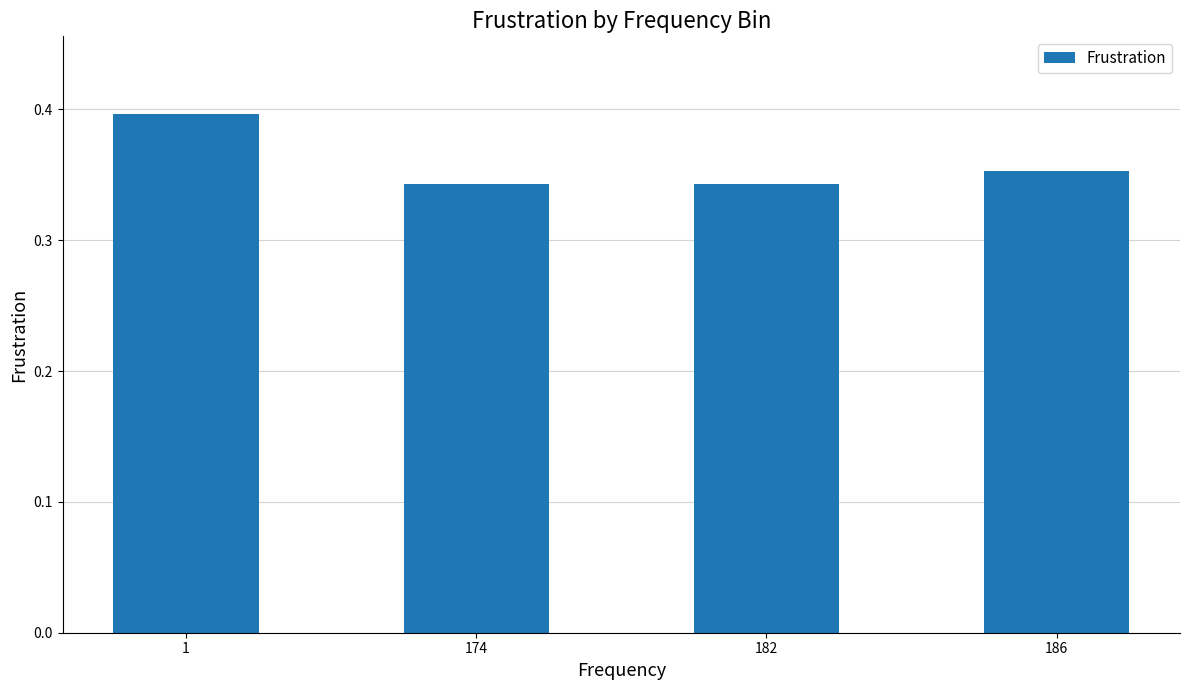

True or false: the data shows 0.6 at 182.

False